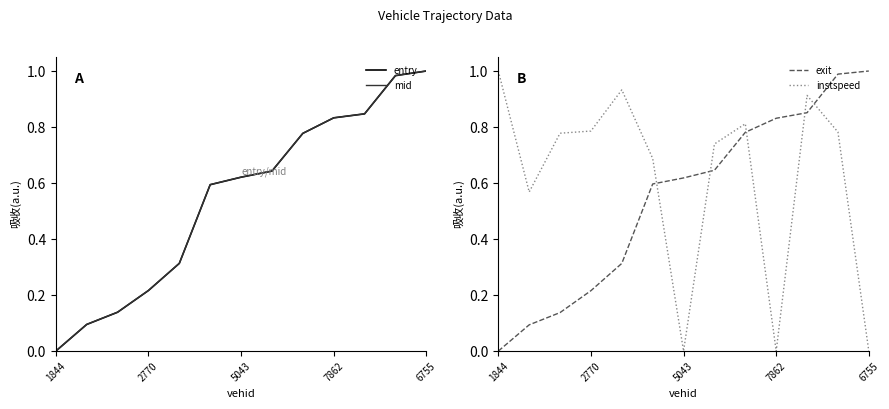

How many lines are shown in the chart?

4